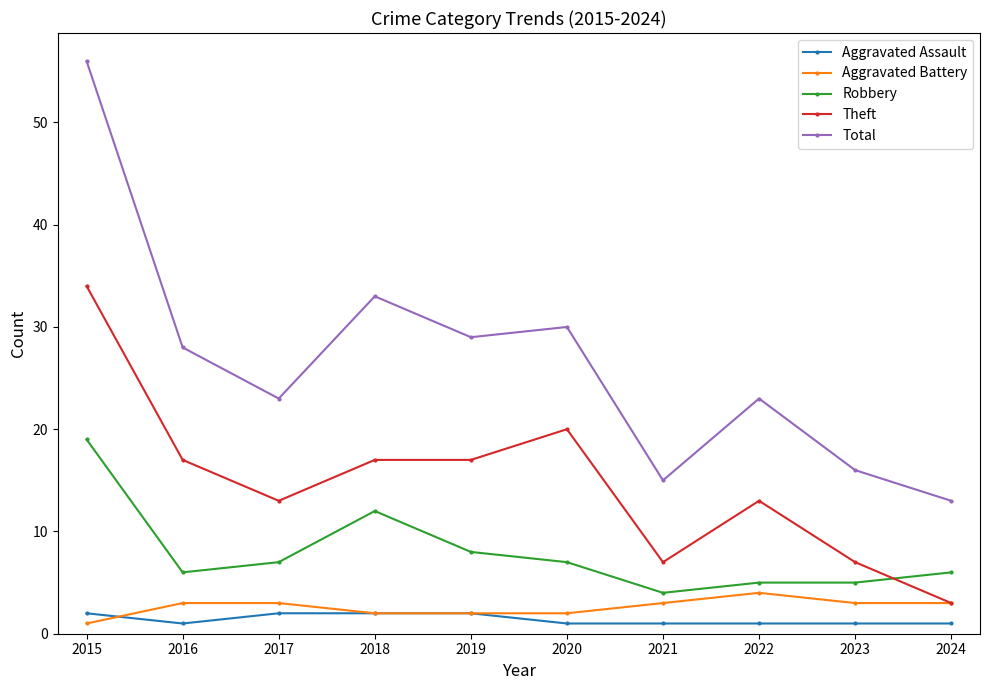

At which label is Total closest to 34?

2018